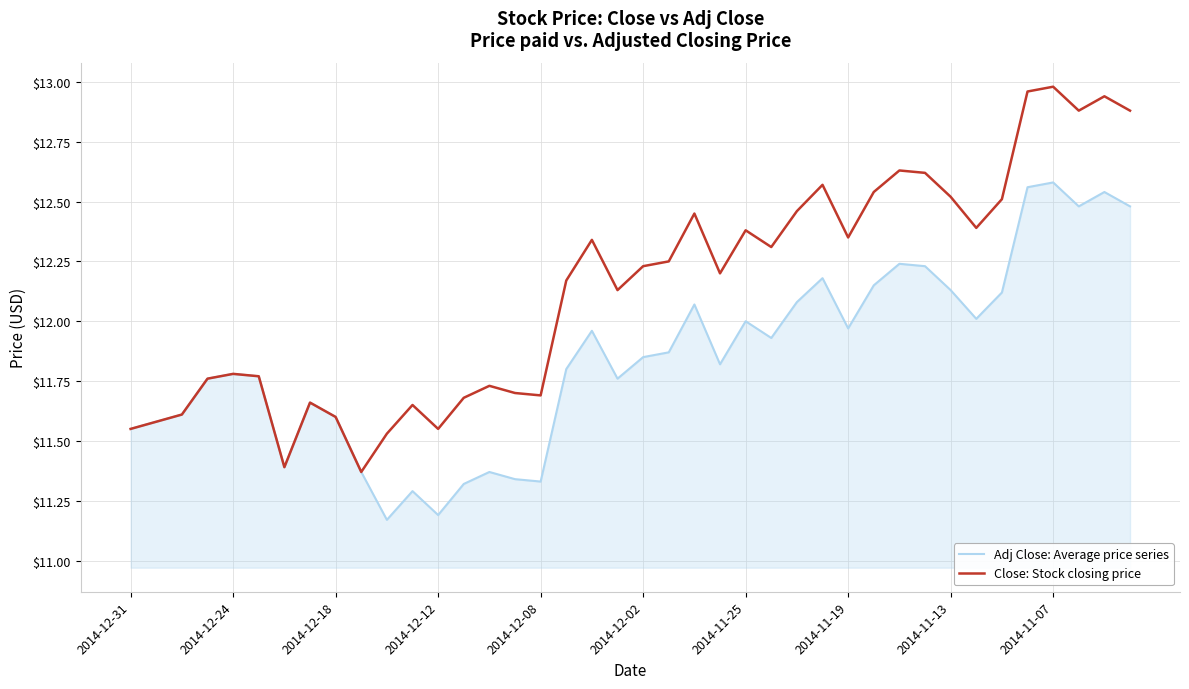

What is the difference between the maximum and second lowest values in the Close: Stock closing price series?

1.6